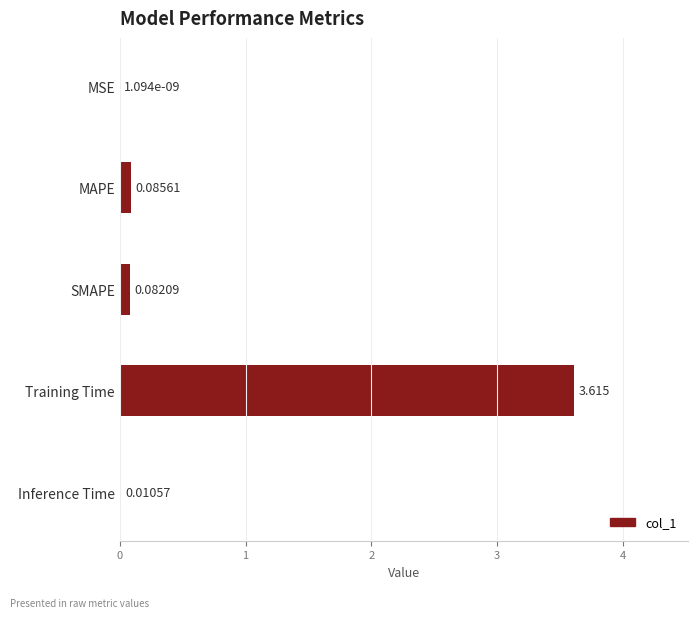

What is the maximum value shown in the chart?

3.6